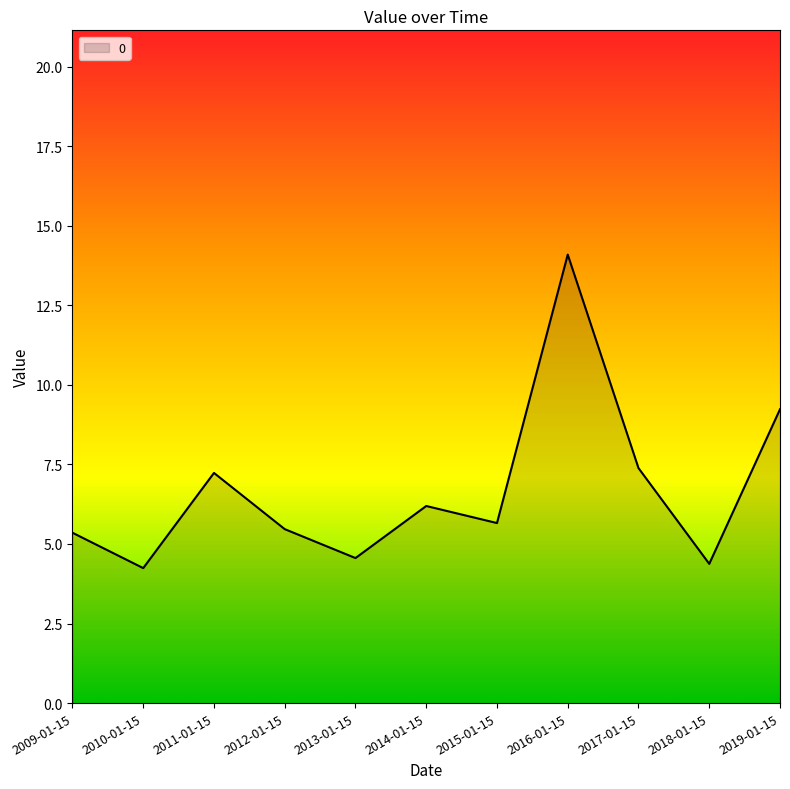

What is the change in value from 2011-01-15 to 2015-01-15?

-1.6